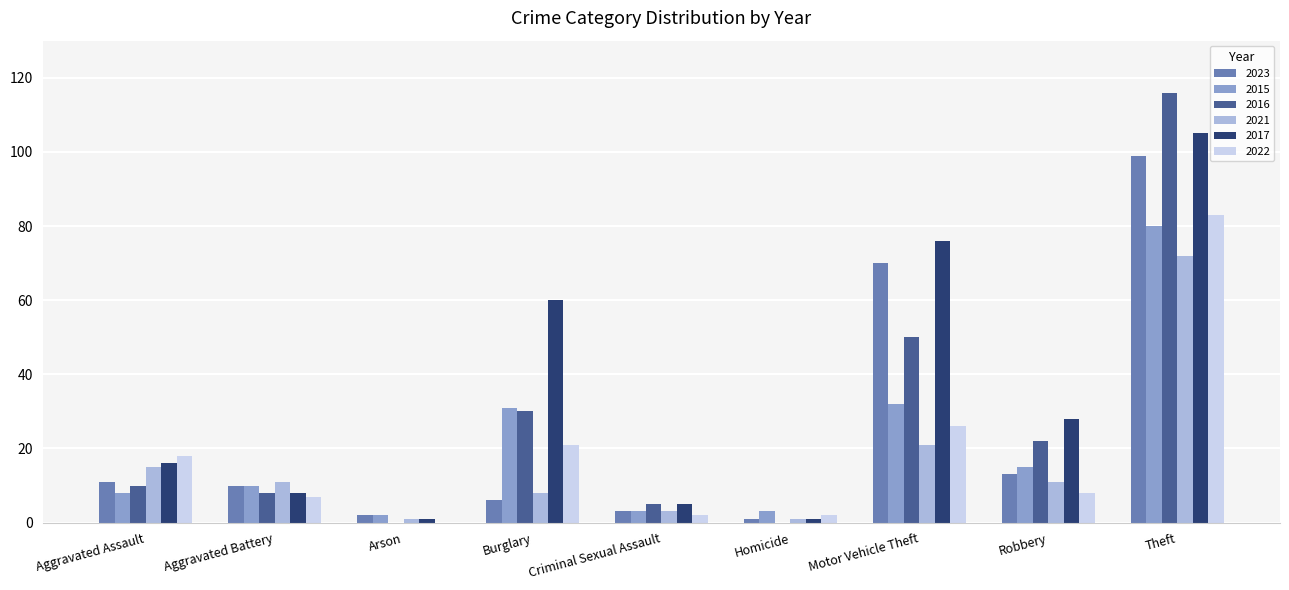

Is it true that 2017 equals 1 at Homicide?

True